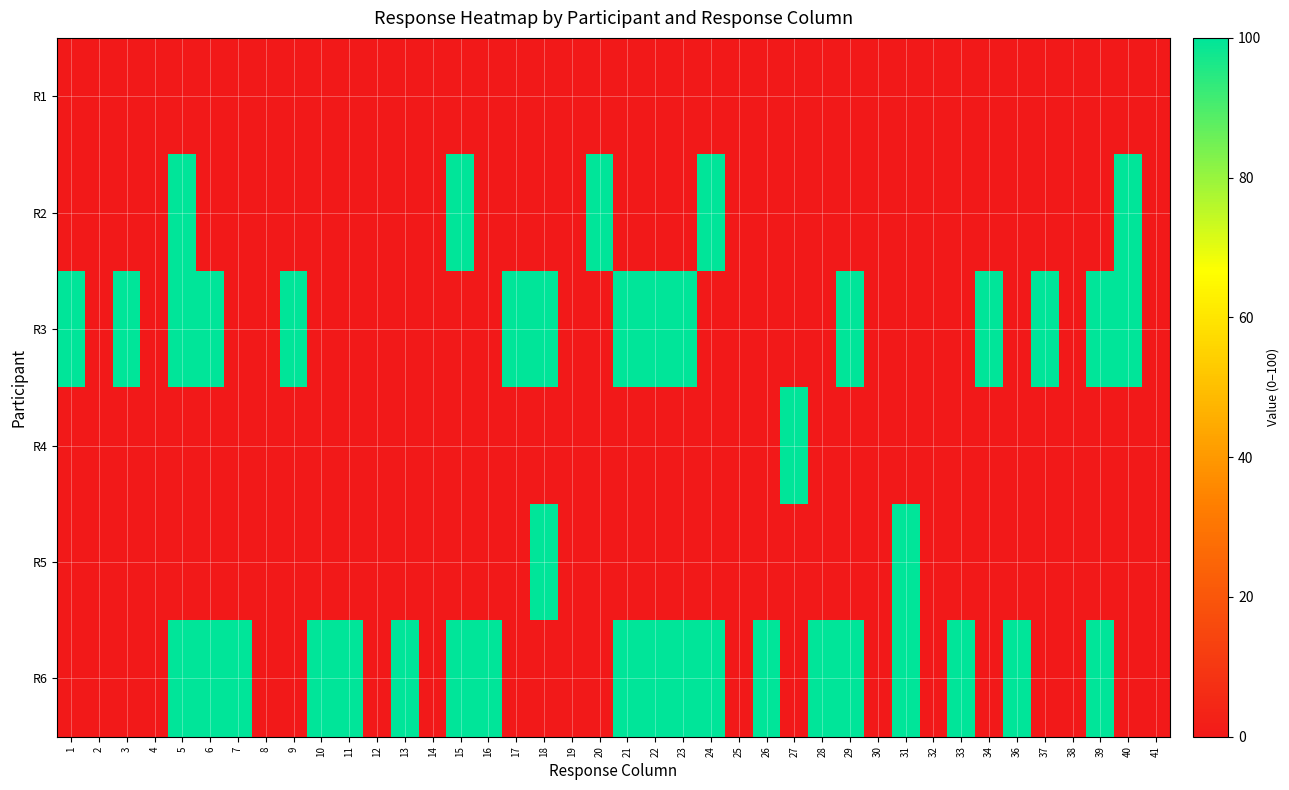

Reading left to right, what are all the values shown in this chart?

R1: 1=0	2=0	3=0	4=0	5=0	6=0	7=0	8=0	9=0	10=0	11=0	12=0	13=0	14=0	15=0	16=0	17=0	18=0	19=0	20=0	21=0	22=0	23=0	24=0	25=0	26=0	27=0	28=0	29=0	30=0	31=0	32=0	33=0	34=0	36=0	37=0	38=0	39=0	40=0	41=0
R2: 1=0	2=0	3=0	4=0	5=100	6=0	7=0	8=0	9=0	10=0	11=0	12=0	13=0	14=0	15=100	16=0	17=0	18=0	19=0	20=100	21=0	22=0	23=0	24=100	25=0	26=0	27=0	28=0	29=0	30=0	31=0	32=0	33=0	34=0	36=0	37=0	38=0	39=0	40=100	41=0
R3: 1=100	2=0	3=100	4=0	5=100	6=100	7=0	8=0	9=100	10=0	11=0	12=0	13=0	14=0	15=0	16=0	17=100	18=100	19=0	20=0	21=100	22=100	23=100	24=0	25=0	26=0	27=0	28=0	29=100	30=0	31=0	32=0	33=0	34=100	36=0	37=100	38=0	39=100	40=100	41=0
R4: 1=0	2=0	3=0	4=0	5=0	6=0	7=0	8=0	9=0	10=0	11=0	12=0	13=0	14=0	15=0	16=0	17=0	18=0	19=0	20=0	21=0	22=0	23=0	24=0	25=0	26=0	27=100	28=0	29=0	30=0	31=0	32=0	33=0	34=0	36=0	37=0	38=0	39=0	40=0	41=0
R5: 1=0	2=0	3=0	4=0	5=0	6=0	7=0	8=0	9=0	10=0	11=0	12=0	13=0	14=0	15=0	16=0	17=0	18=100	19=0	20=0	21=0	22=0	23=0	24=0	25=0	26=0	27=0	28=0	29=0	30=0	31=100	32=0	33=0	34=0	36=0	37=0	38=0	39=0	40=0	41=0
R6: 1=0	2=0	3=0	4=0	5=100	6=100	7=100	8=0	9=0	10=100	11=100	12=0	13=100	14=0	15=100	16=100	17=0	18=0	19=0	20=0	21=100	22=100	23=100	24=100	25=0	26=100	27=0	28=100	29=100	30=0	31=100	32=0	33=100	34=0	36=100	37=0	38=0	39=100	40=0	41=0